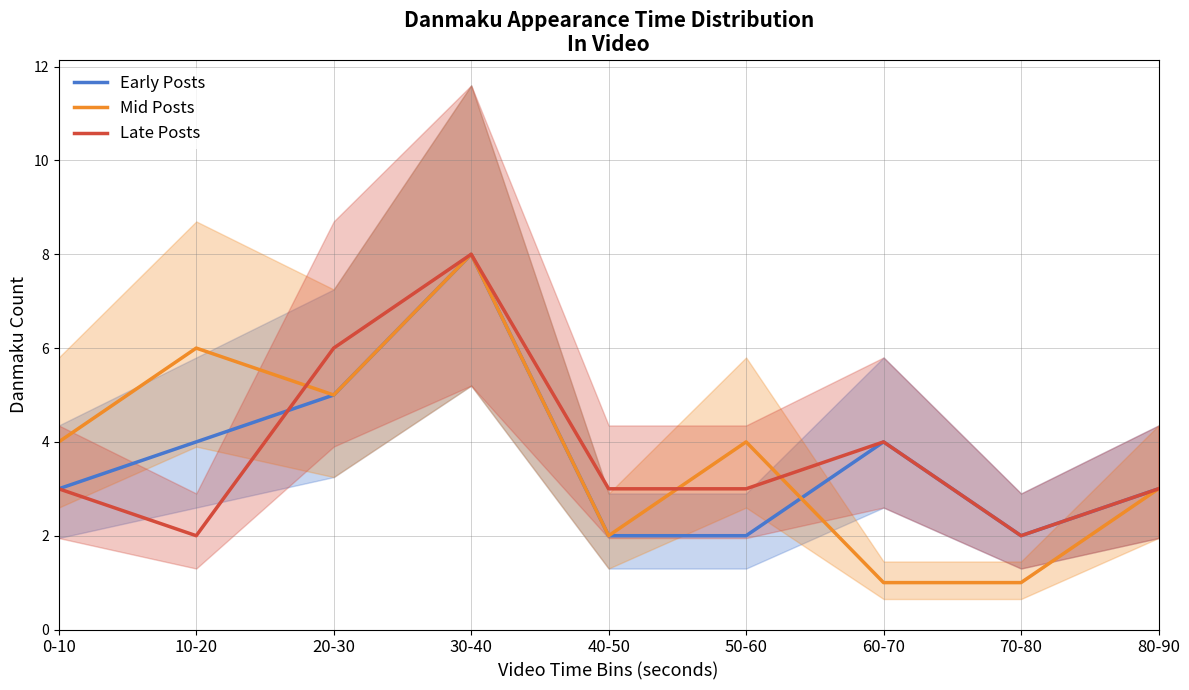

Which series has the widest spread of values?

Mid Posts